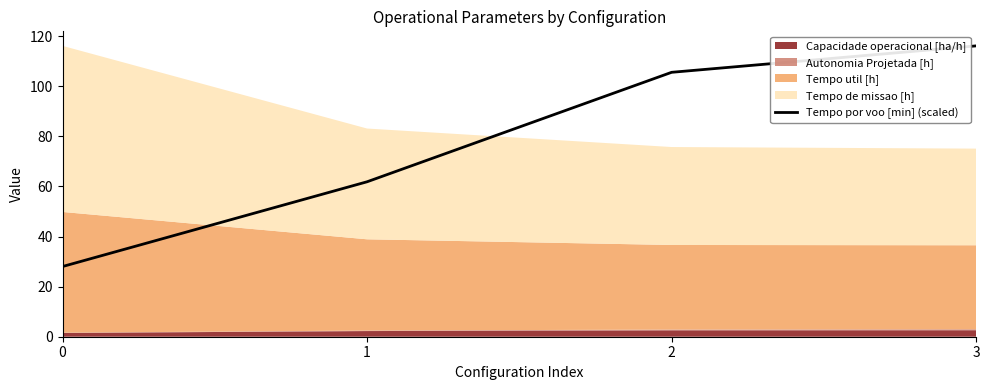

The value at 3 is 199.2. True or false?

False